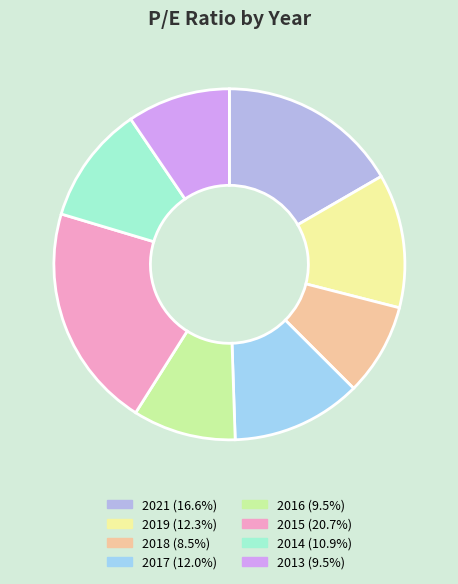

To the nearest percent, what portion does 2019 represent?

12%